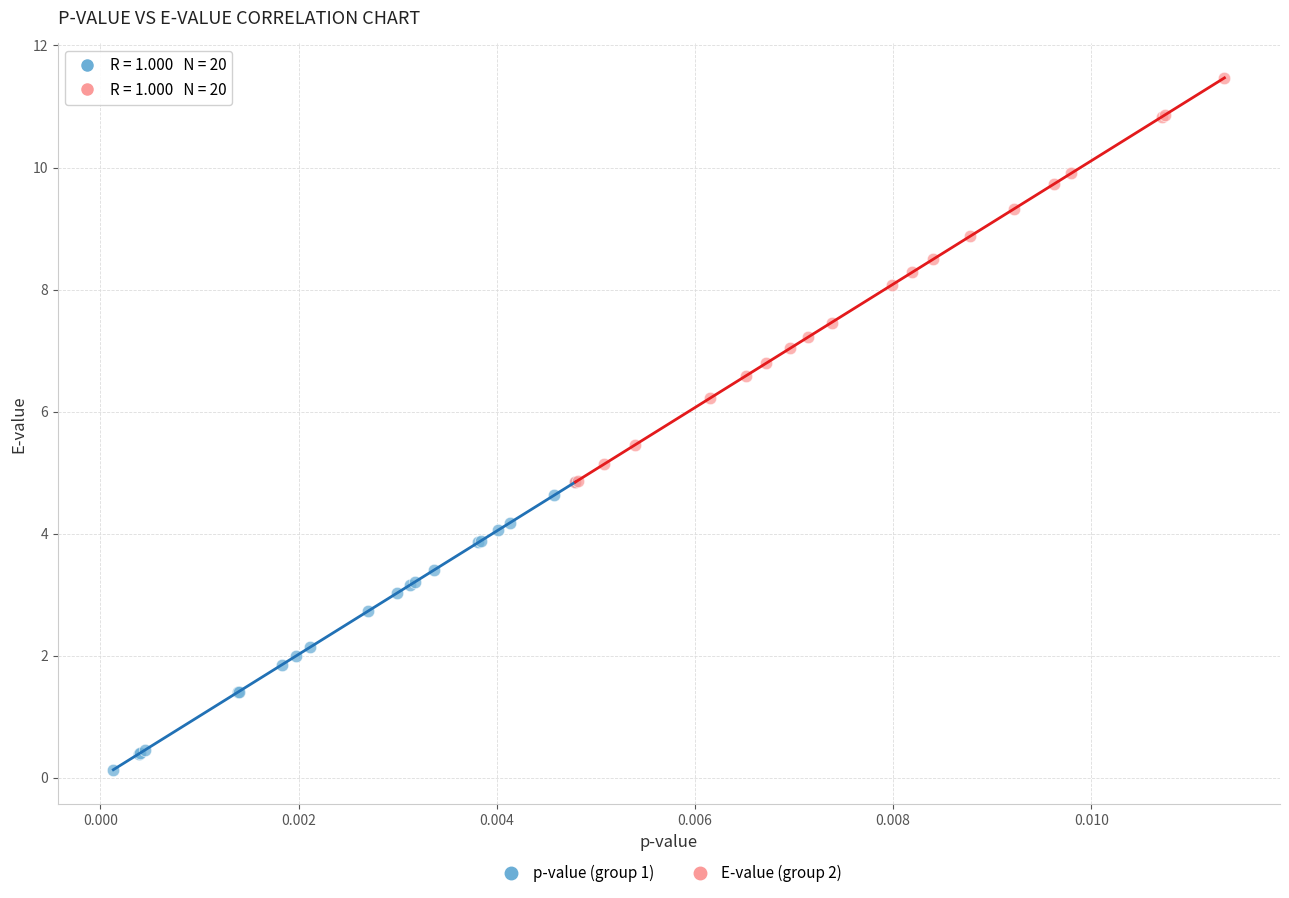

What are all the series names shown in the legend?

p-value (group 1), E-value (group 2)